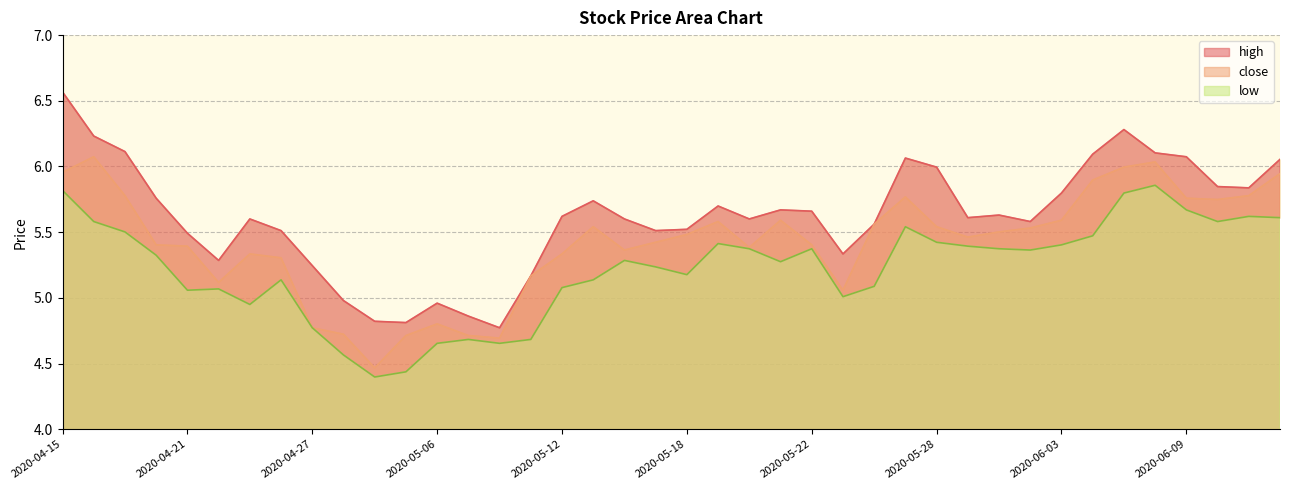

Which has a higher value, 2020-04-15 or 2020-06-02?

2020-04-15